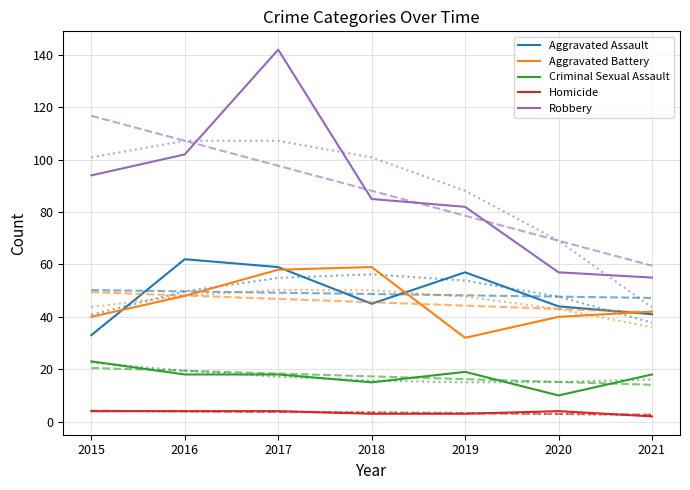

How many distinct data groups are displayed?

5